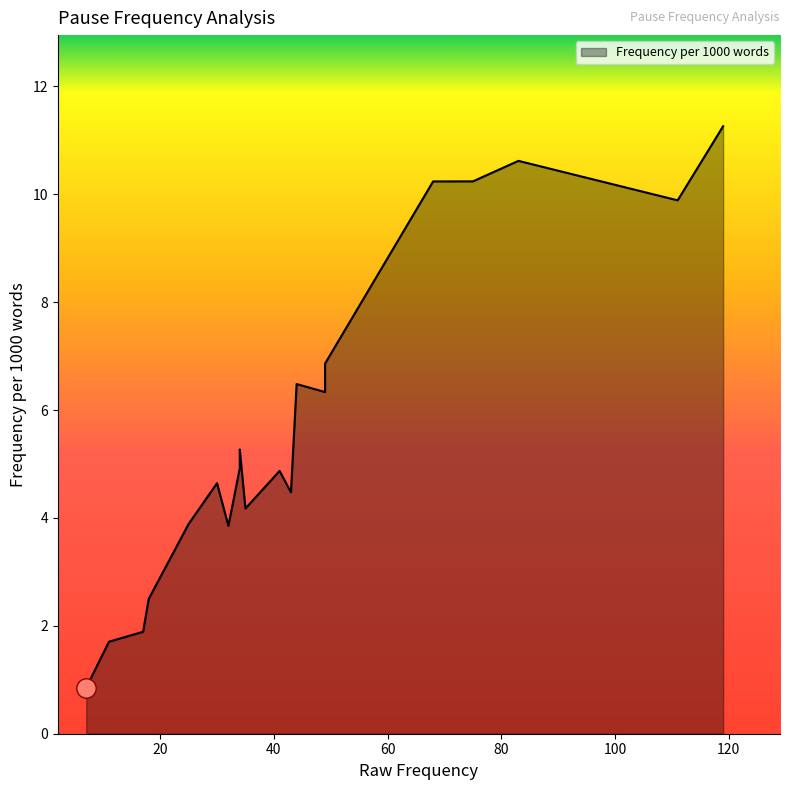

How many values are below 4?

6